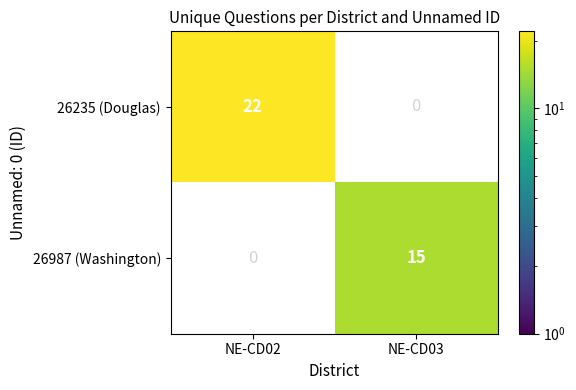

Which series has the widest spread of values?

26235 (Douglas)